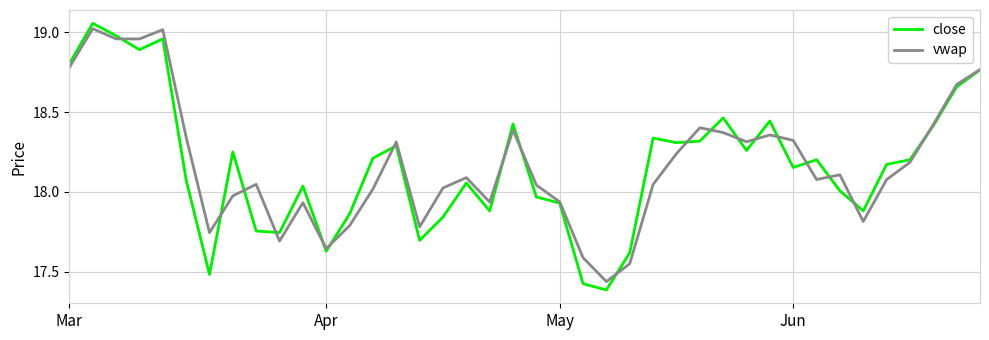

In close, how many points are higher than both neighbors (excluding endpoints)?

11